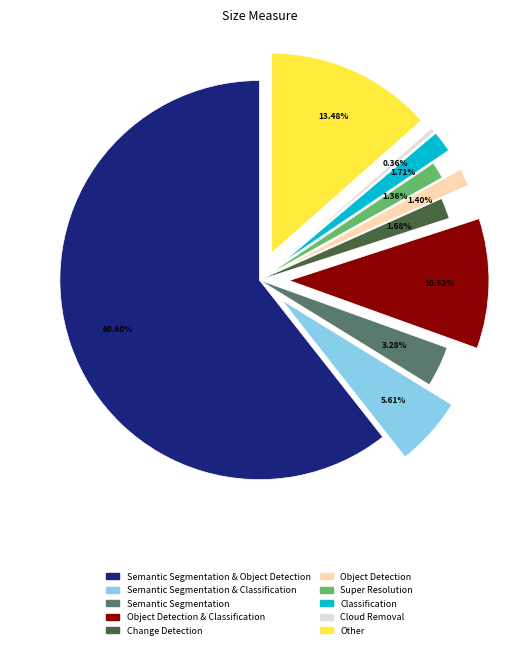

What is the ratio of the value at Other to the value at Object Detection?

9.6